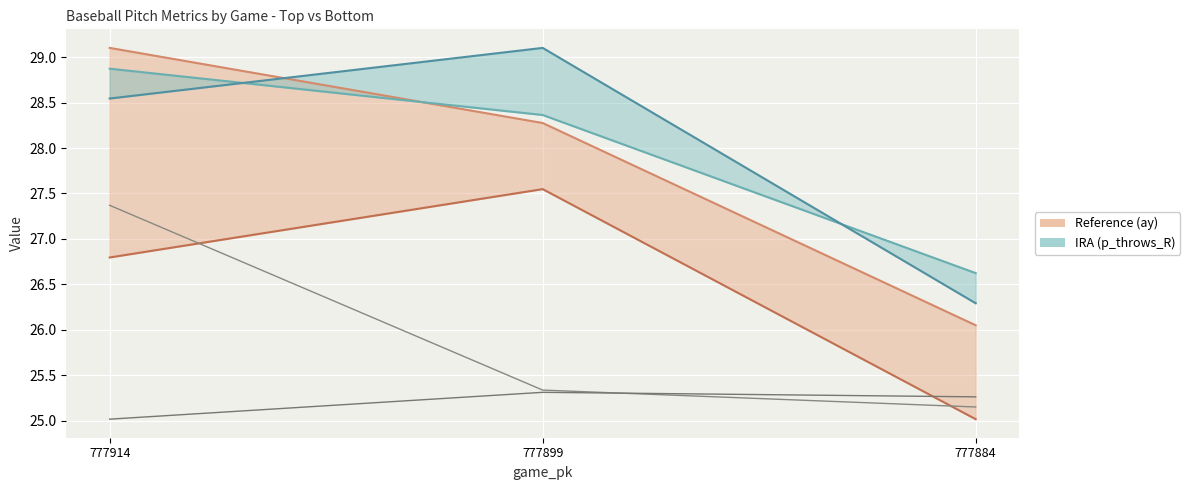

What is the sum of all p_throws_R_bot values?

83.9